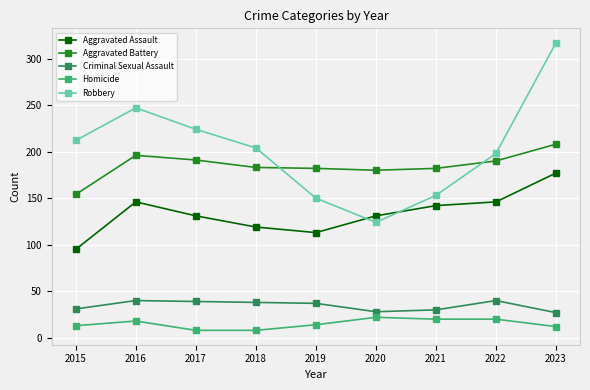

Rank the series at 2020 from lowest to highest value.

Homicide, Criminal Sexual Assault, Robbery, Aggravated Assault, Aggravated Battery